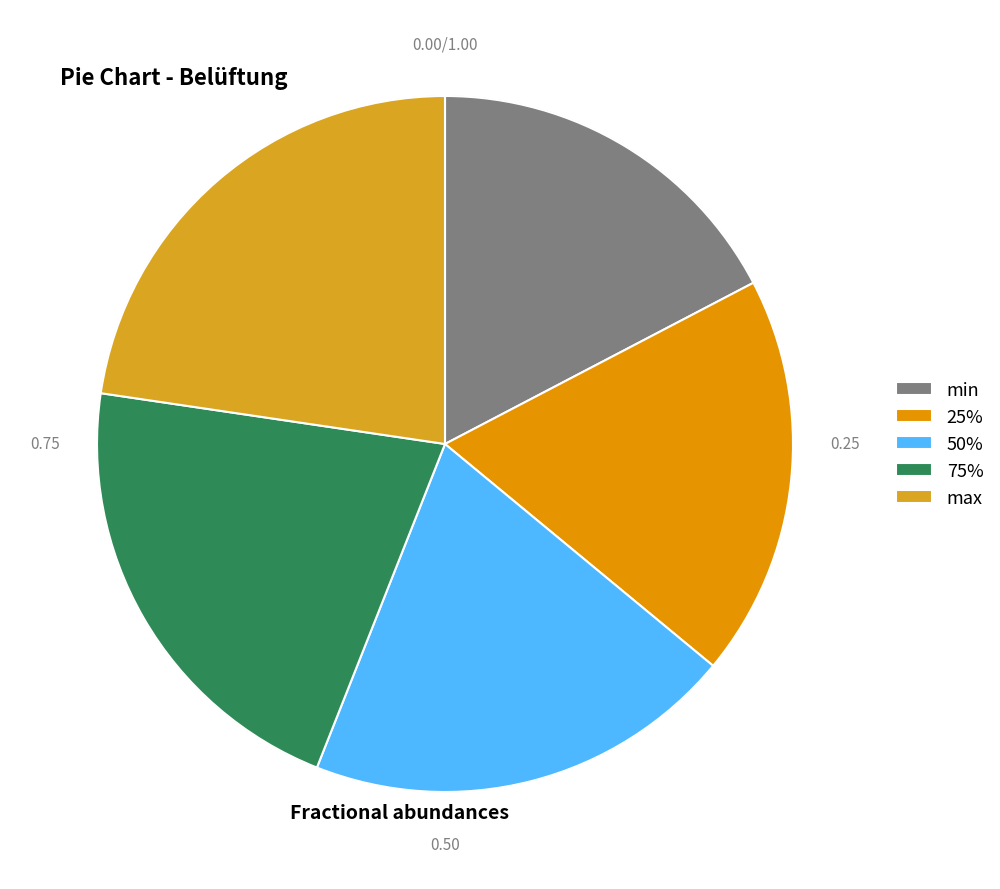

Between max and 50%, which is larger?

max